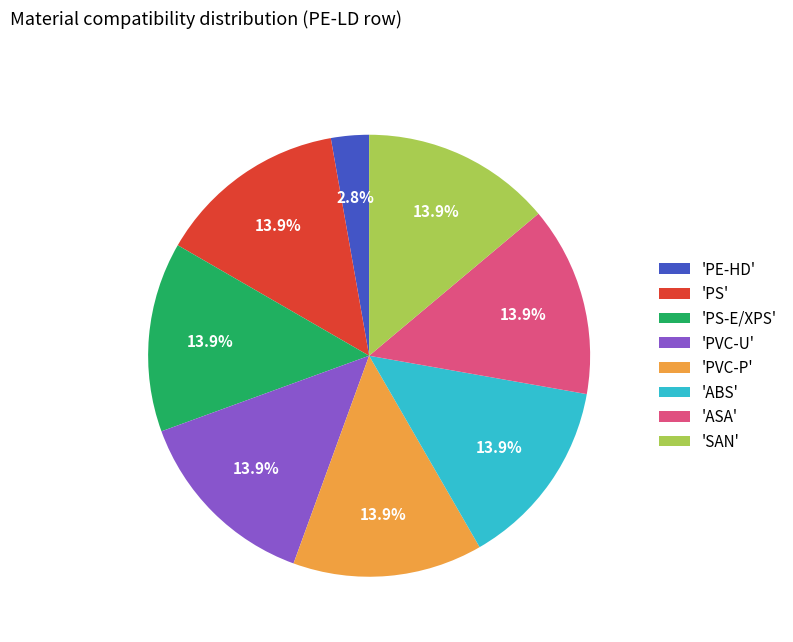

Which slice is the smallest?

'PE-HD'